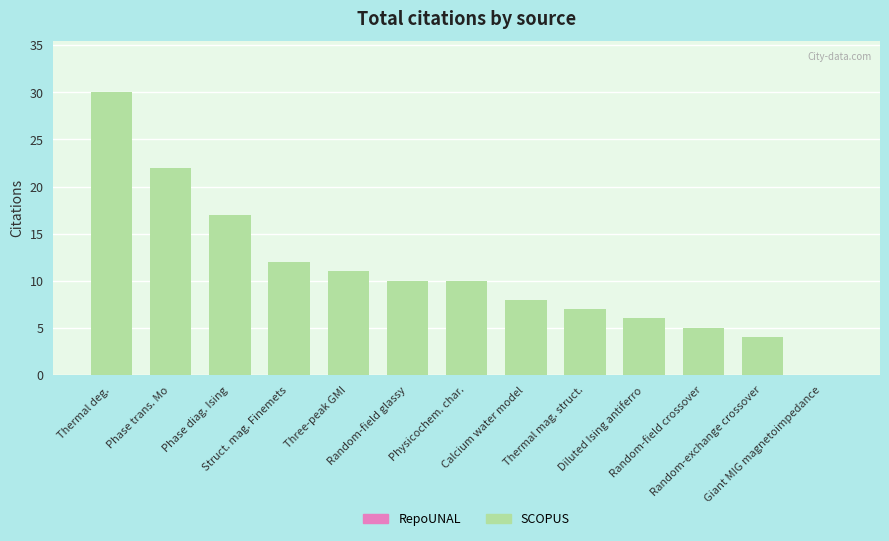

What is the sum of the values at Phase trans. Mo and Diluted Ising antiferro?

28